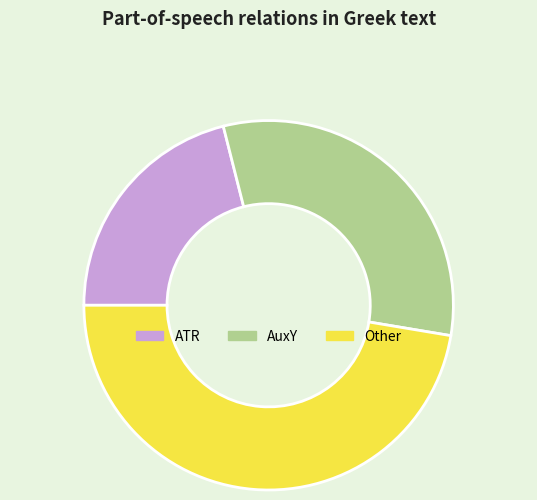

Which category has the biggest portion of the pie?

Other